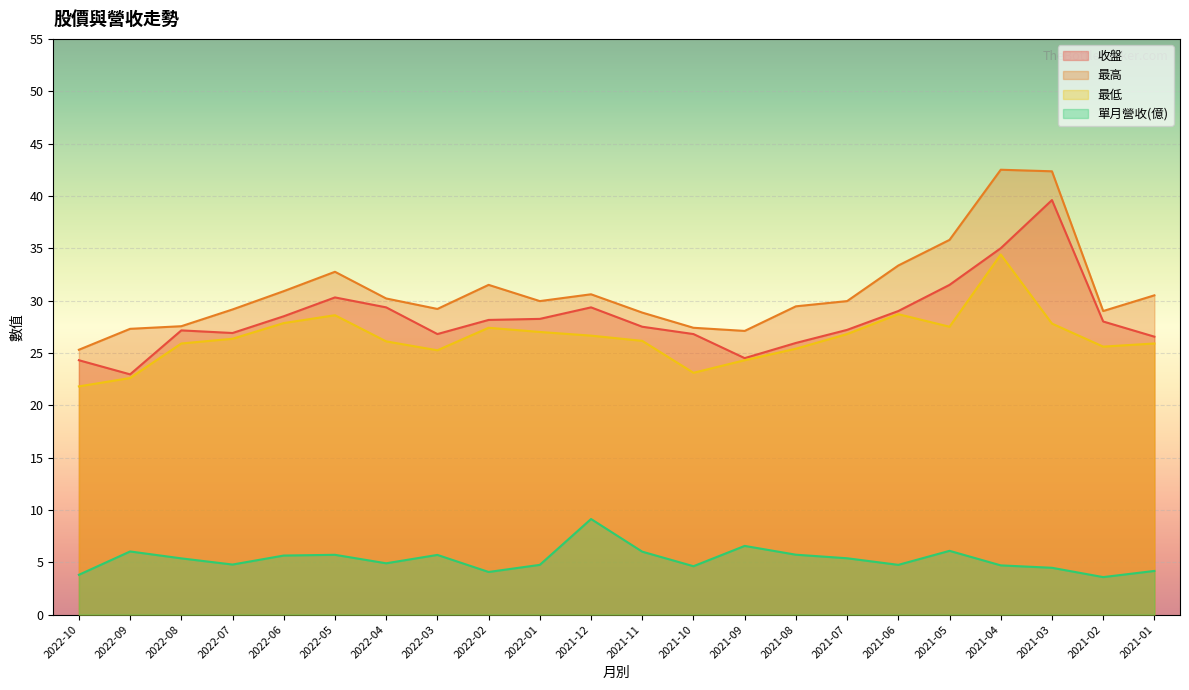

What is the average value of the 收盤 series?

28.3